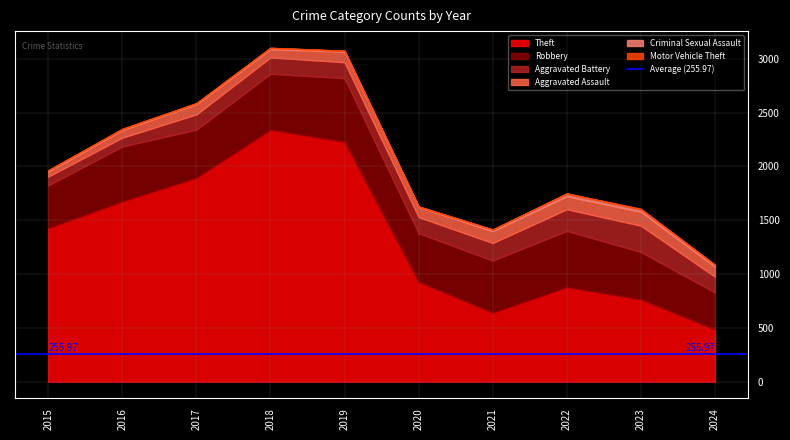

Does the chart have visible grid lines?

Yes